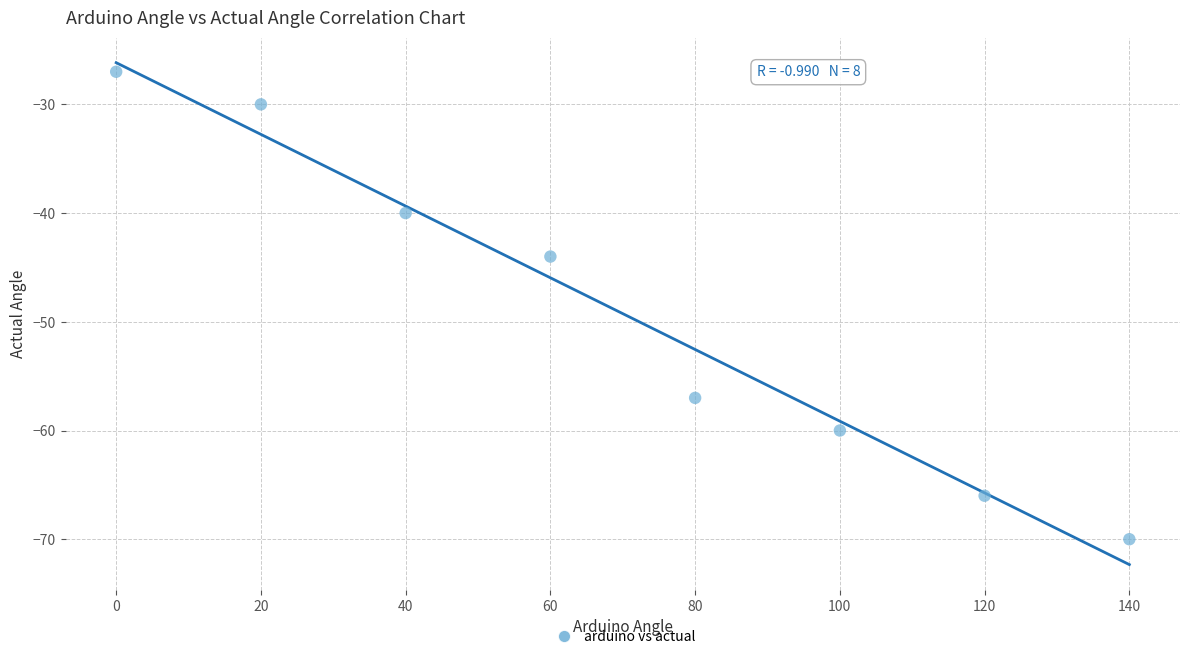

What Y value in the scatter plot is closest to -48?

-44